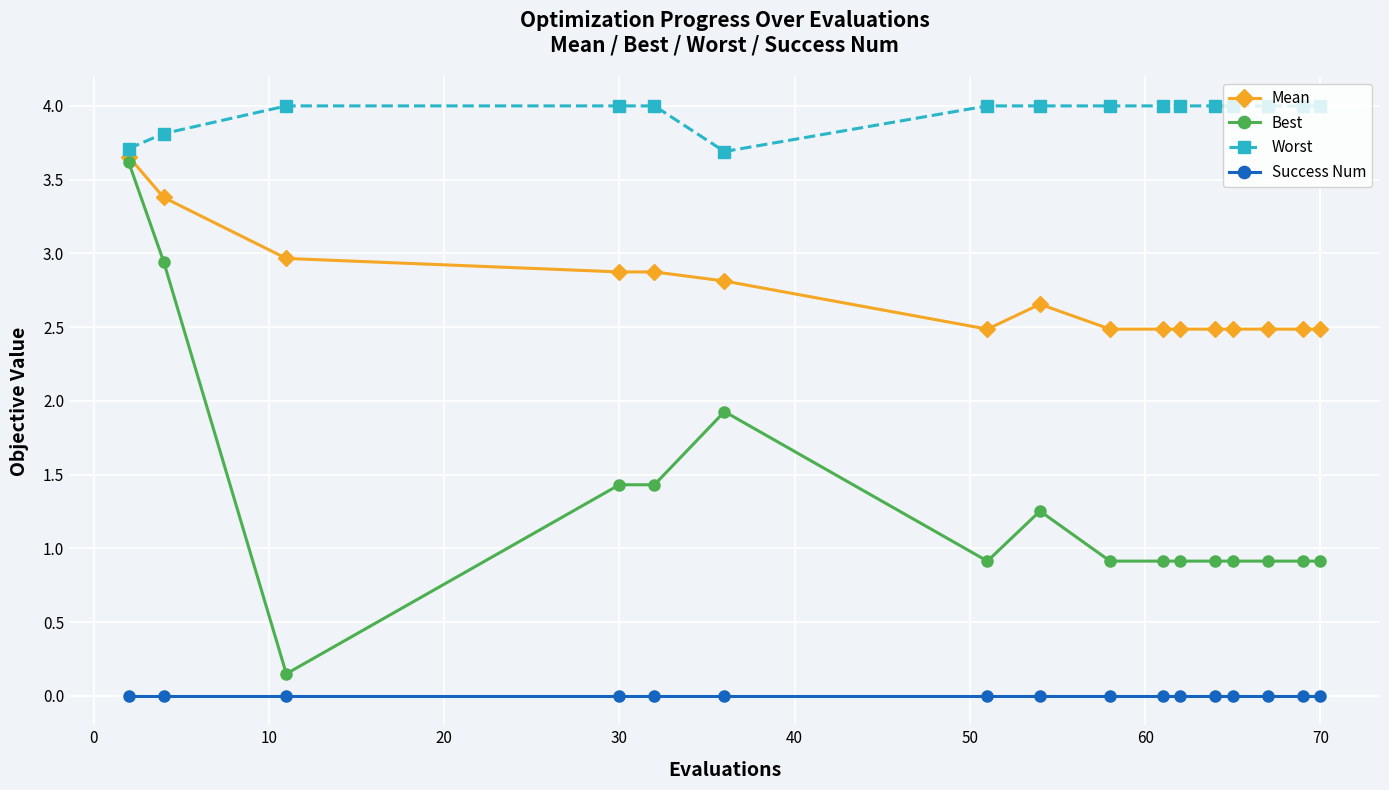

True or false: Worst and Success Num intersect in this chart.

False